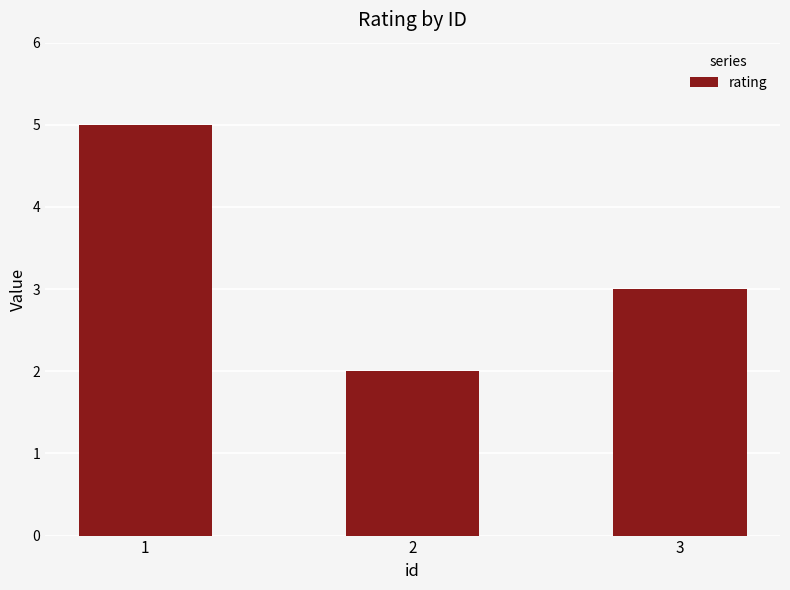

At which label does the data first exceed 3?

1